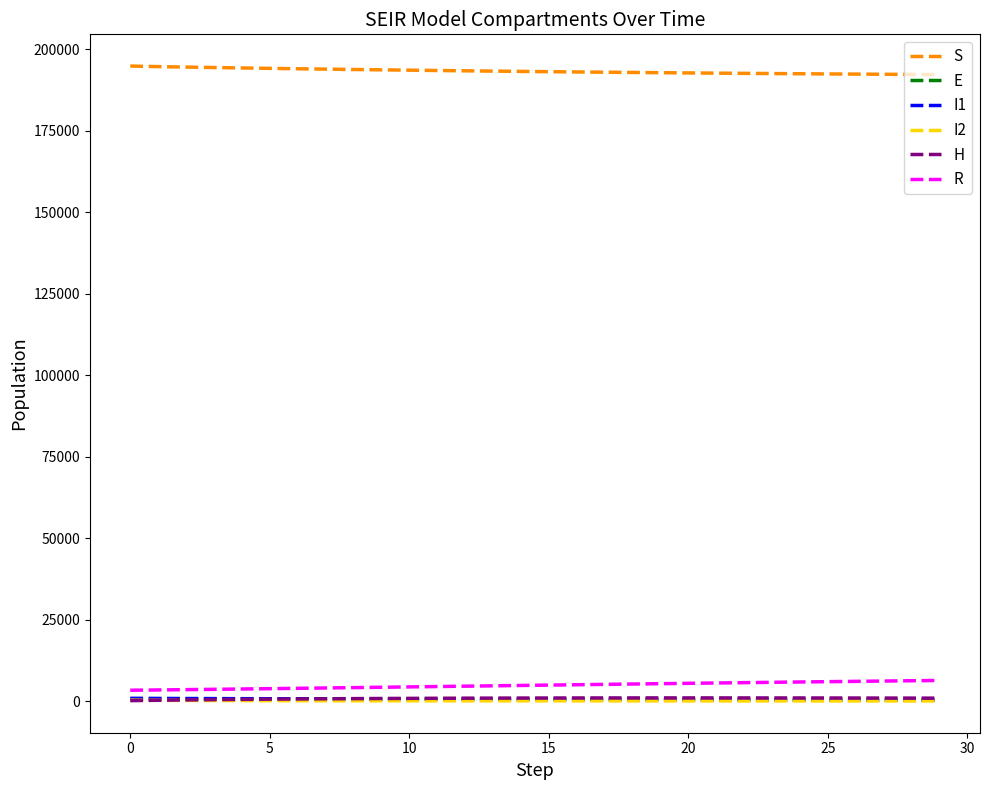

Does the chart have visible grid lines?

No